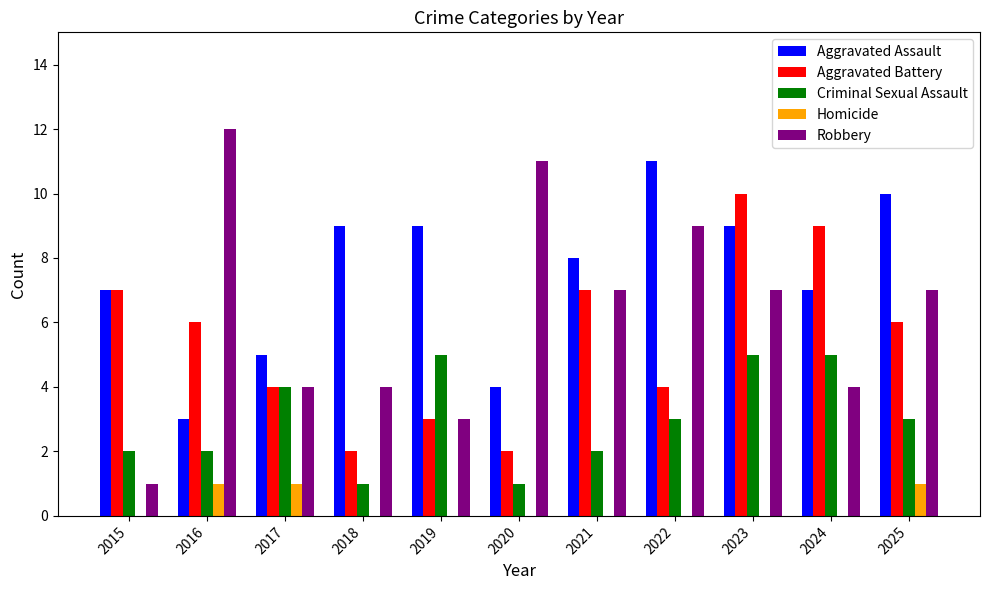

Count the Aggravated Assault values in the range 5 to 9.

7